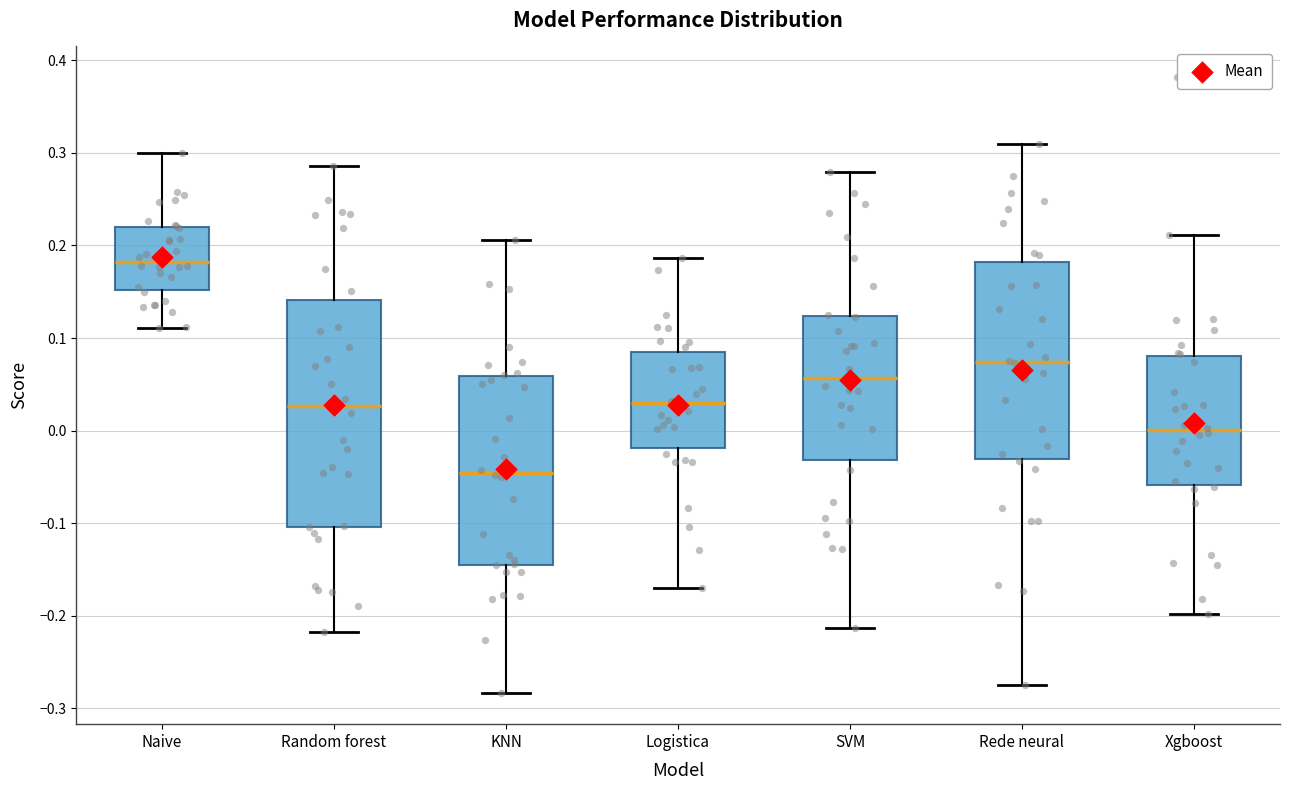

Reading left to right, transcribe this box plot: for each box, give where its median line is, the range the box spans, and where its two whiskers end, as read against the y-axis. The values are not printed on the chart, so give them approximately, as read against the axis.

Naive: median 0.18, box 0.15 to 0.22, whiskers 0.11 to 0.30
Random forest: median 0.03, box -0.10 to 0.14, whiskers -0.22 to 0.29
KNN: median -0.05, box -0.14 to 0.06, whiskers -0.28 to 0.21
Logistica: median 0.03, box -0.02 to 0.08, whiskers -0.17 to 0.19
SVM: median 0.06, box -0.03 to 0.12, whiskers -0.21 to 0.28
Rede neural: median 0.07, box -0.03 to 0.18, whiskers -0.27 to 0.31
Xgboost: median 0.00, box -0.06 to 0.08, whiskers -0.20 to 0.21